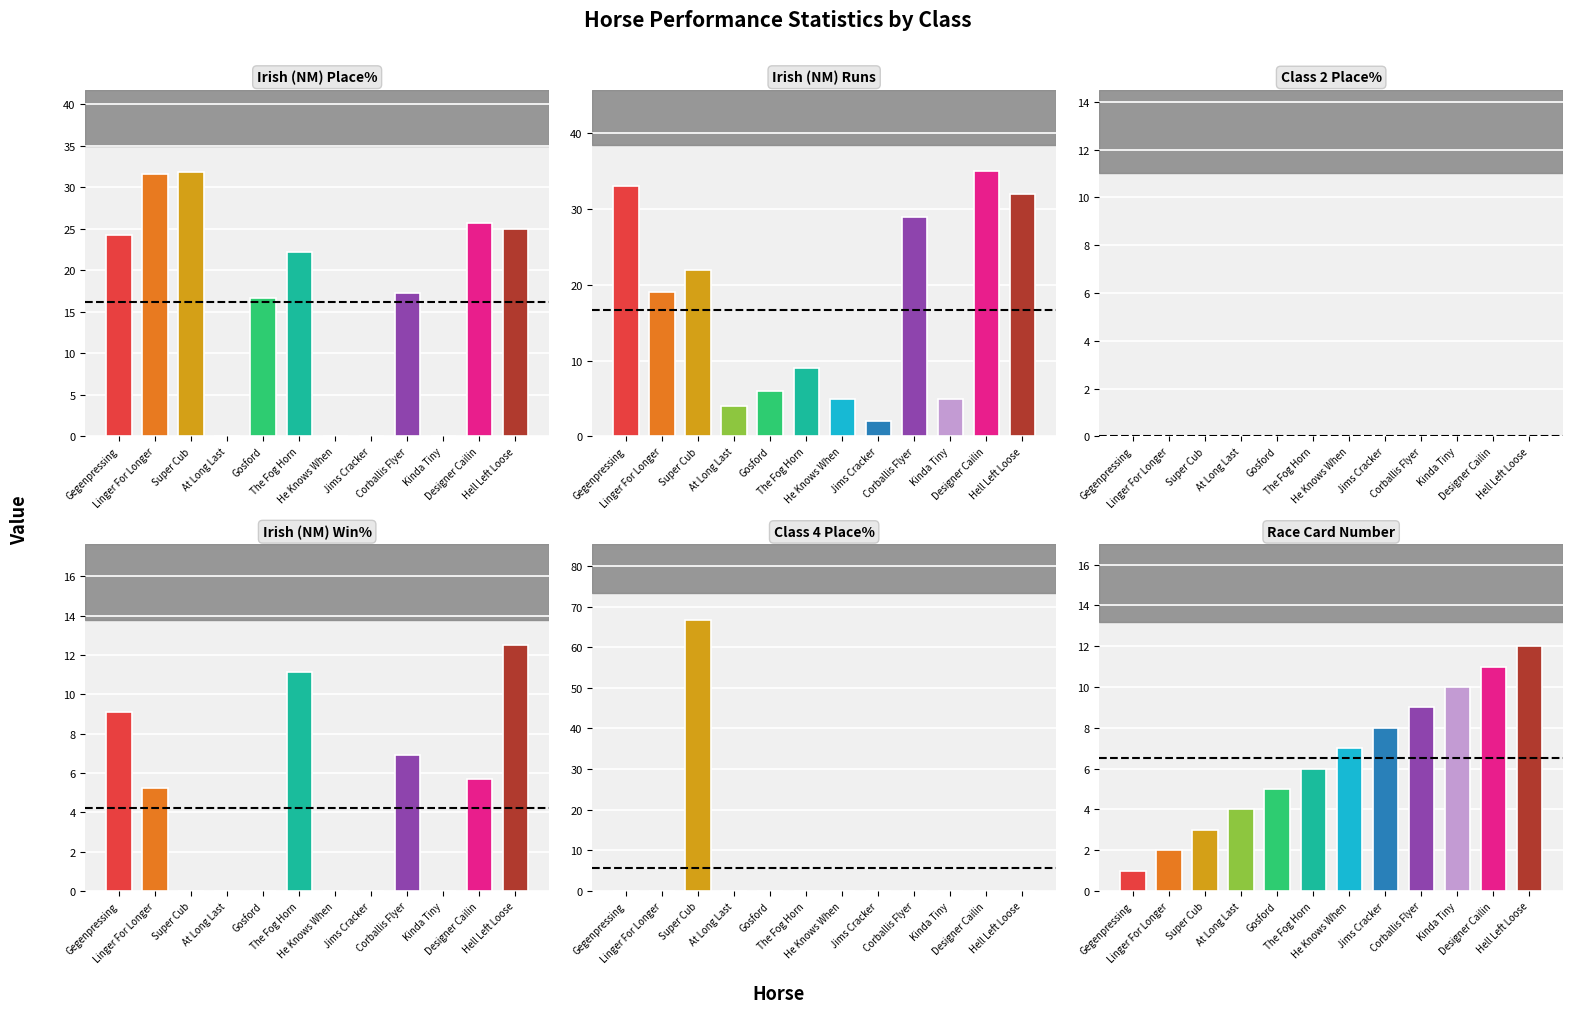

Rank the series by their maximum value, from highest to lowest.

Class 4 Place%, Irish (NM) Runs, Irish (NM) Place%, Irish (NM) Win%, Race Card Number, Class 2 Place%